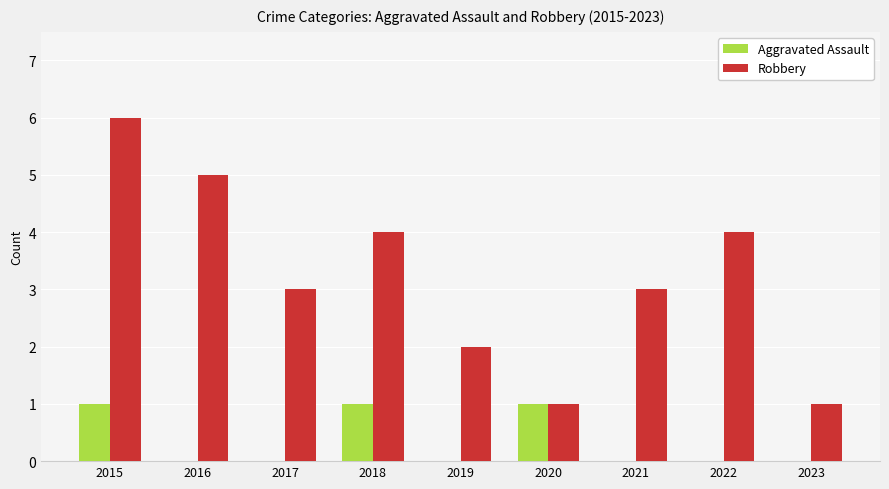

What value does the Aggravated Assault series have at 2020?

1